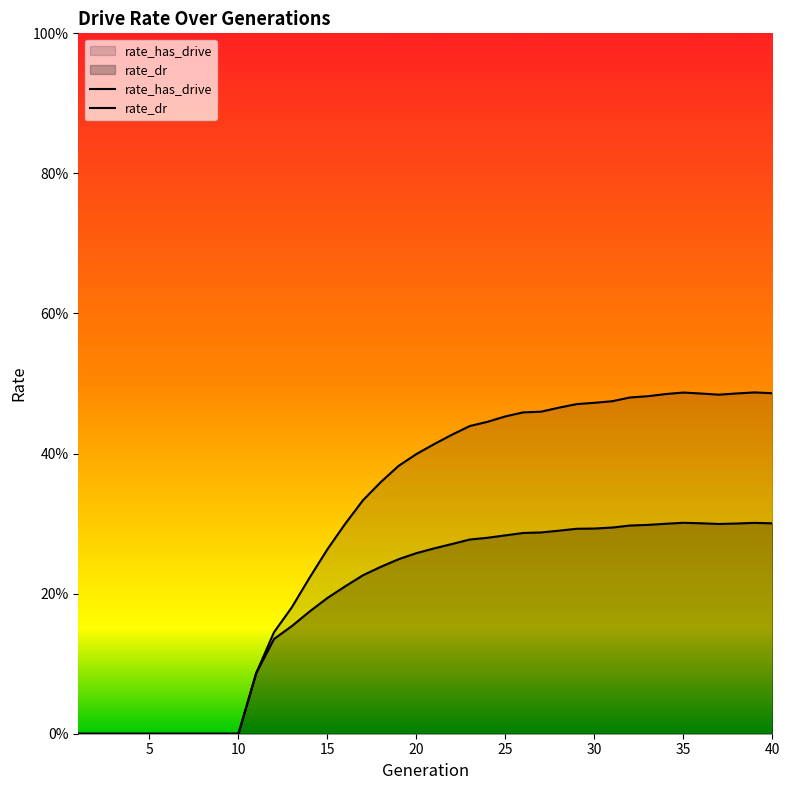

How many distinct data groups are displayed?

2